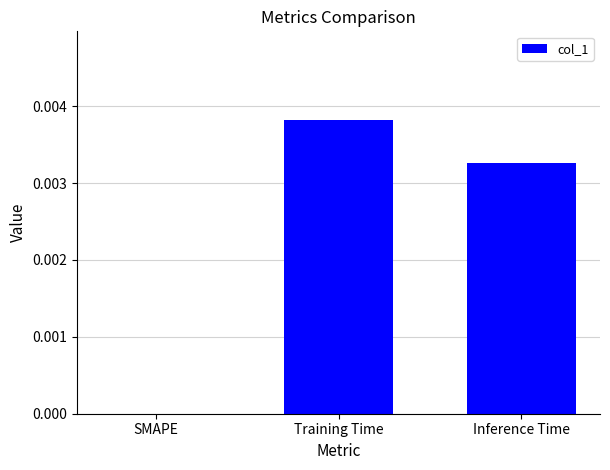

The chart shows a value of 0.0 at Inference Time. True or false?

True